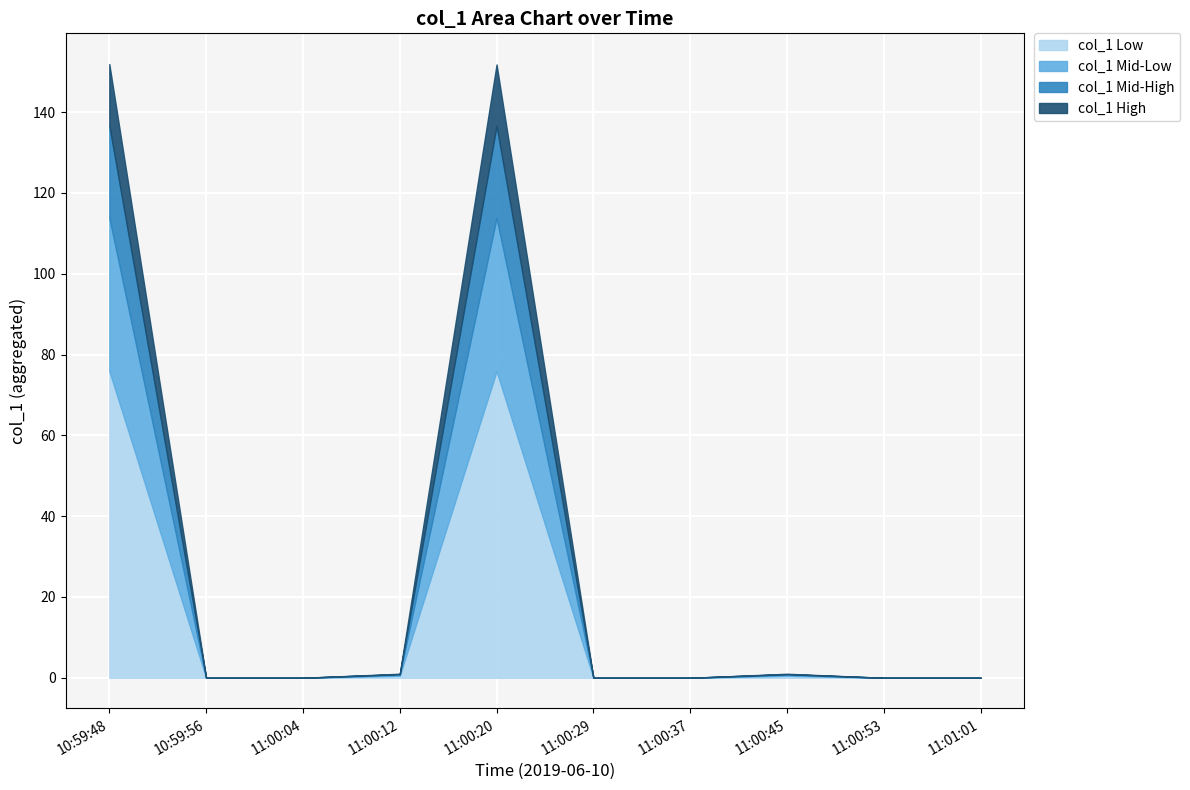

Which category has the highest value across all series?

11:00:20